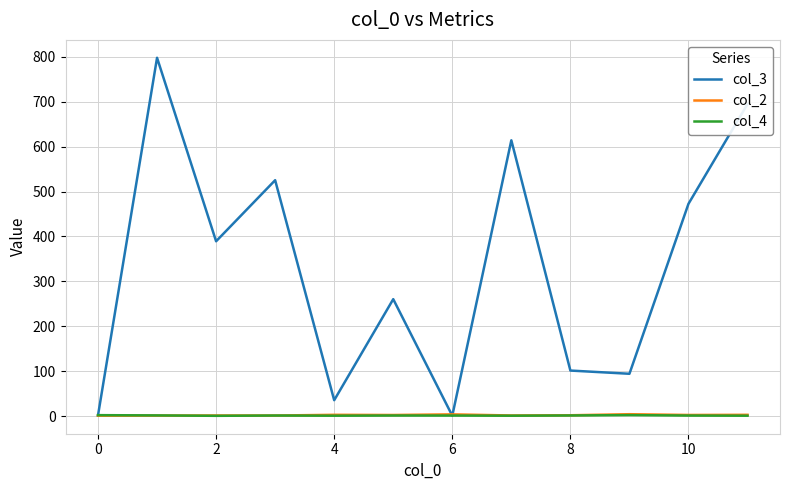

Which series has the largest total across all categories?

col_3